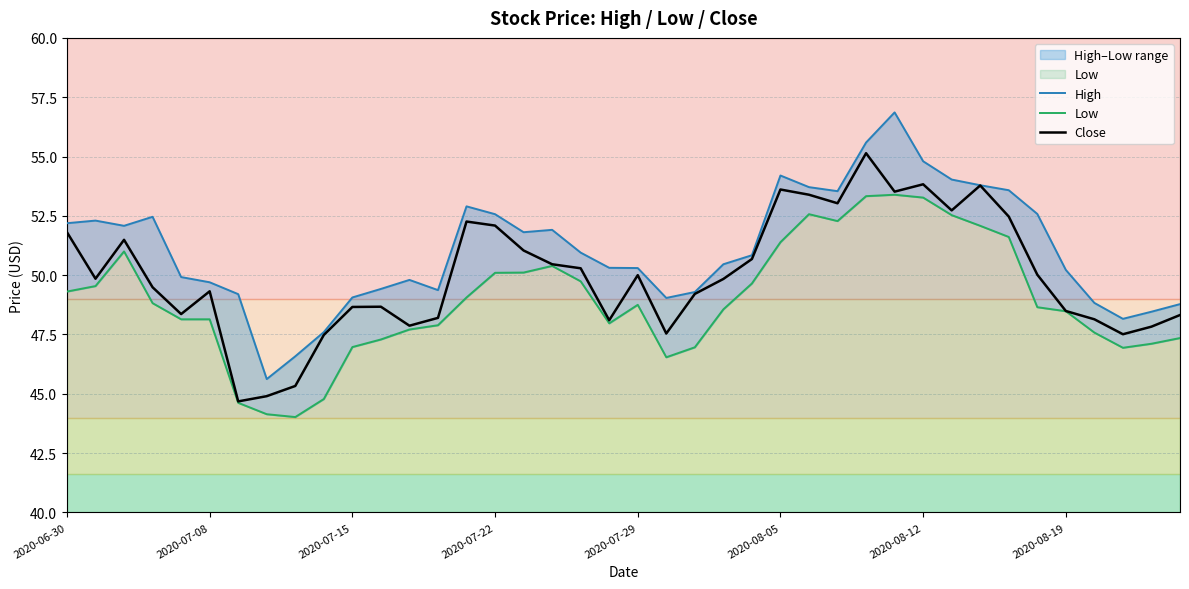

Where is High nearest to the value 51?

18